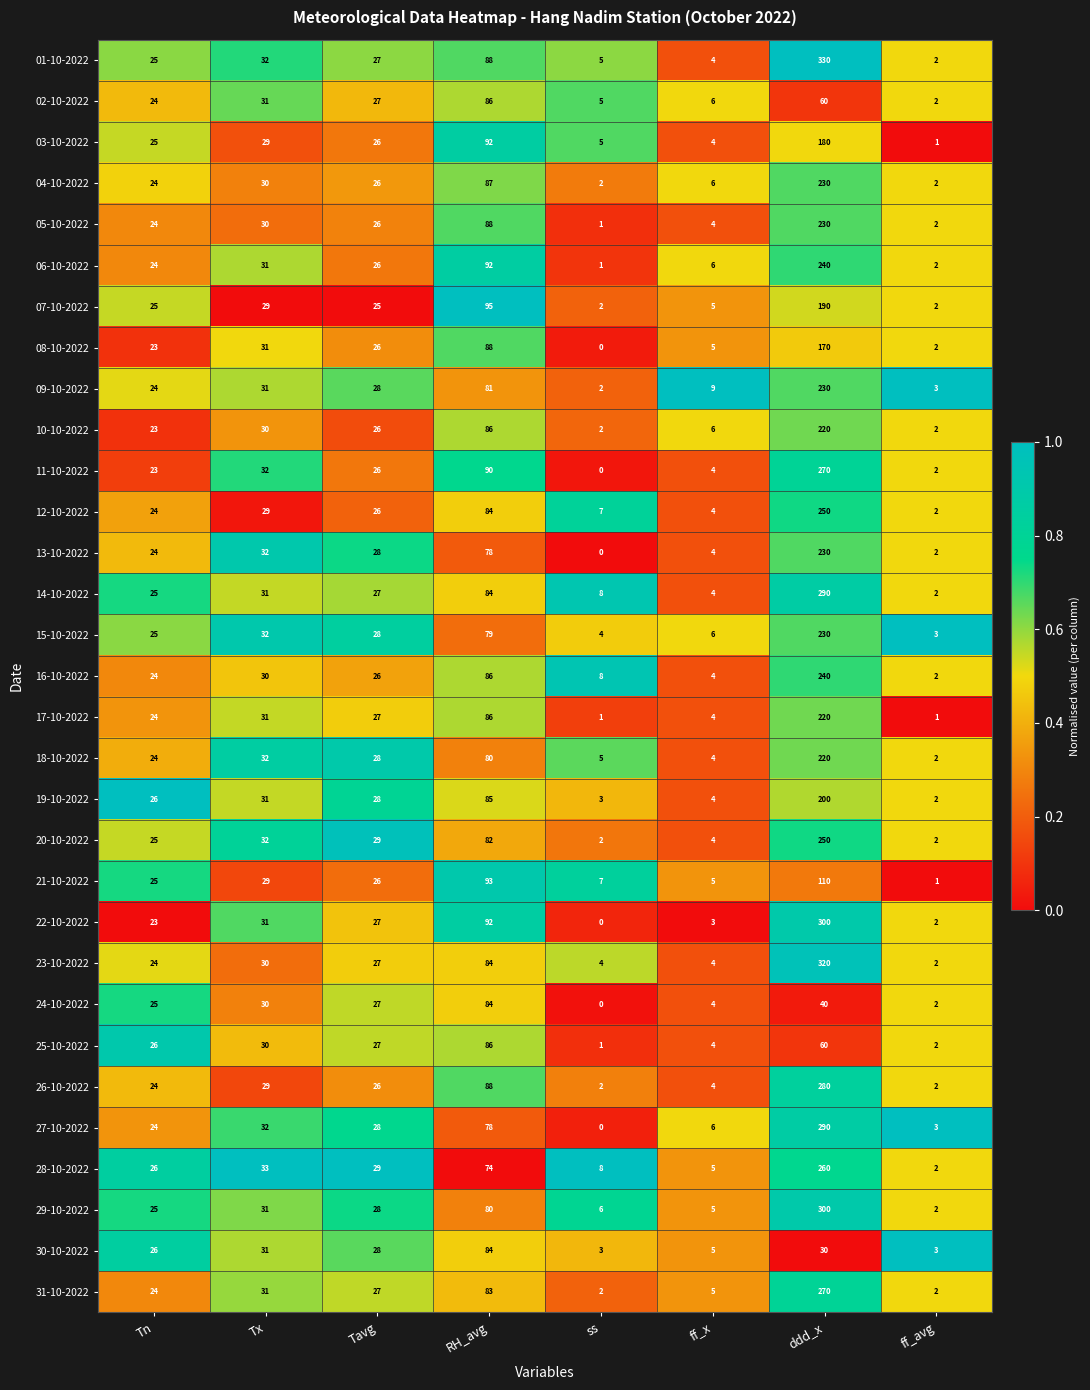

List the labels in order of 21-10-2022 value, smallest first.

ff_avg, ff_x, ss, Tn, Tavg, Tx, RH_avg, ddd_x